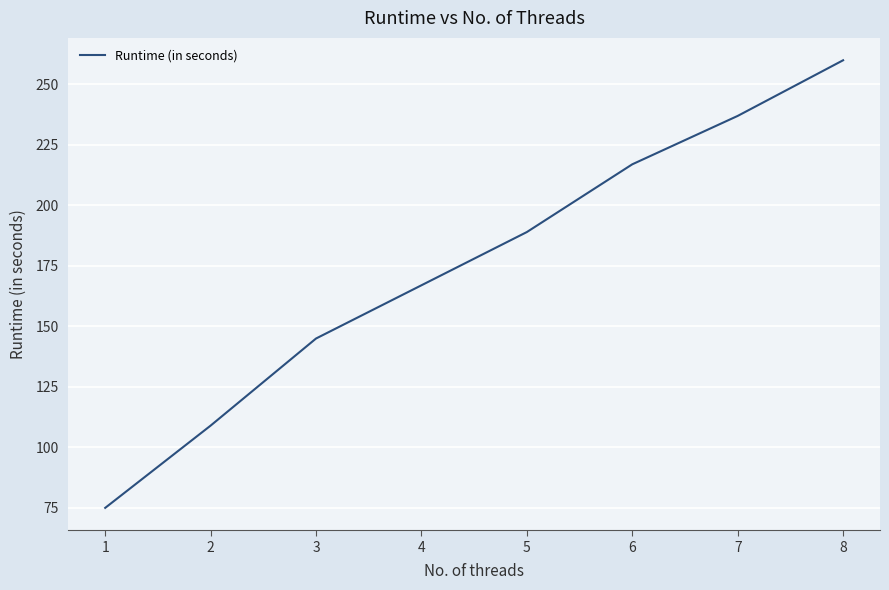

What is the approximate value at 6, to the nearest 50?

200